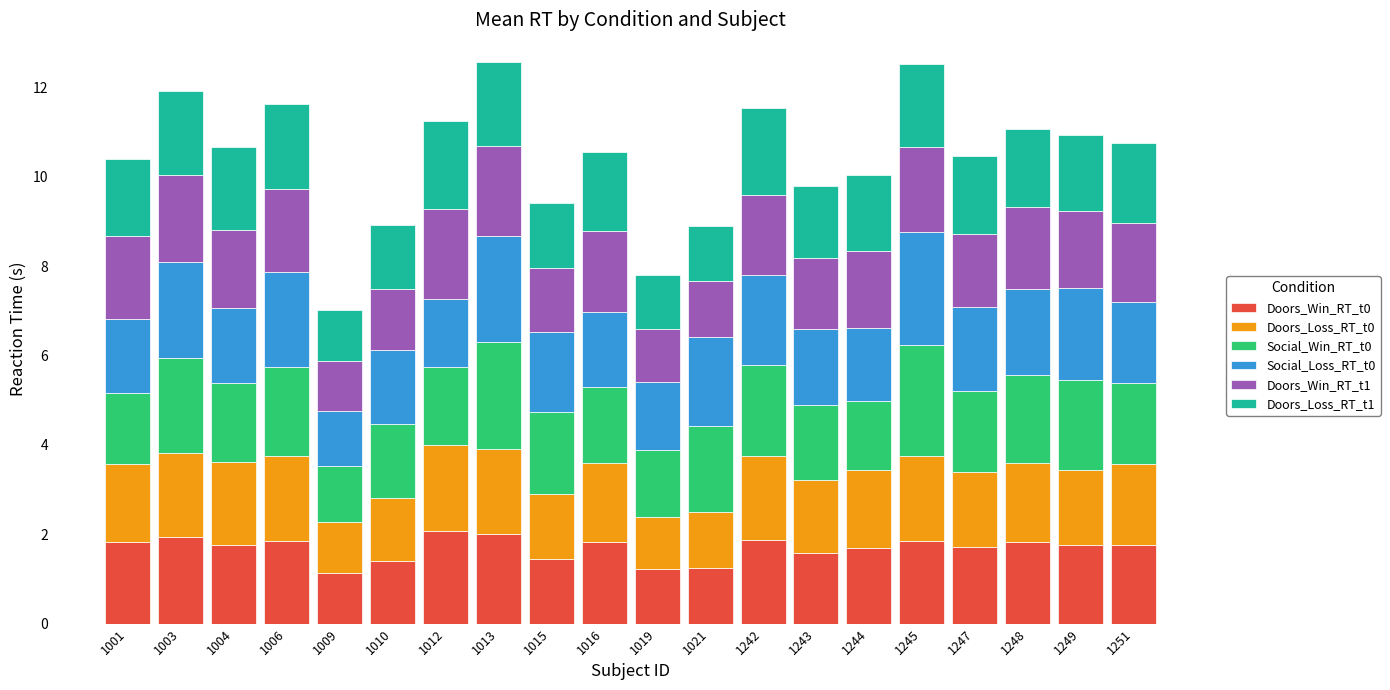

What is the total value across all series at 1010?

8.9